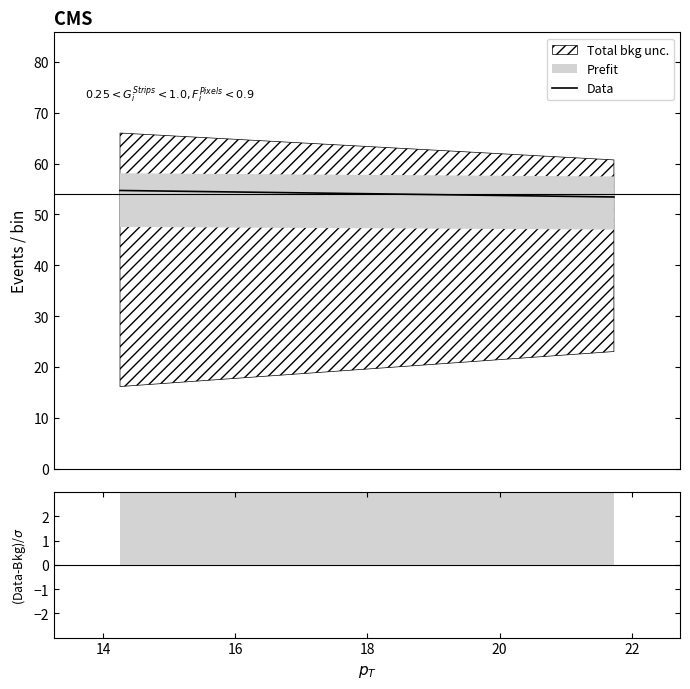

What is the difference between the maximum and minimum values?

1.3